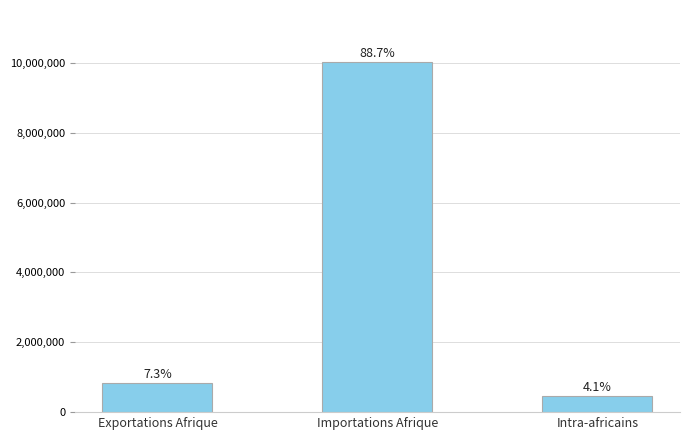

Where is the data nearest to the value 5235990?

Exportations Afrique